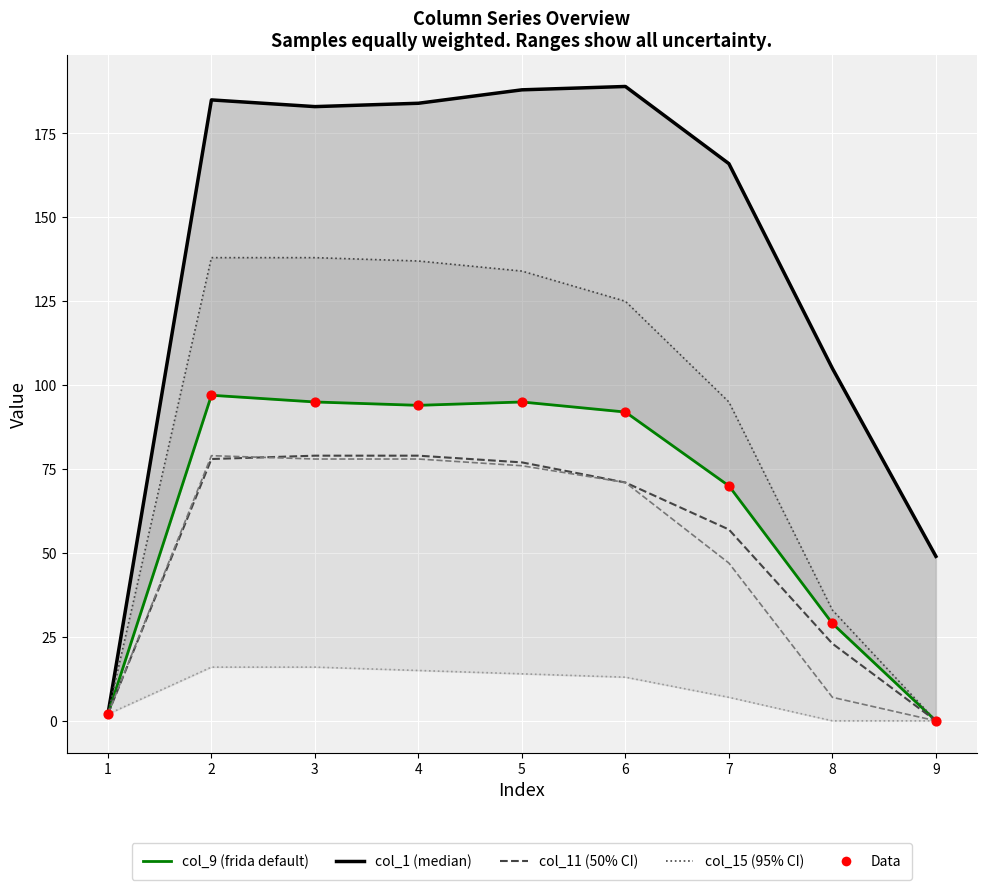

Which series contains the highest Y value?

col_1